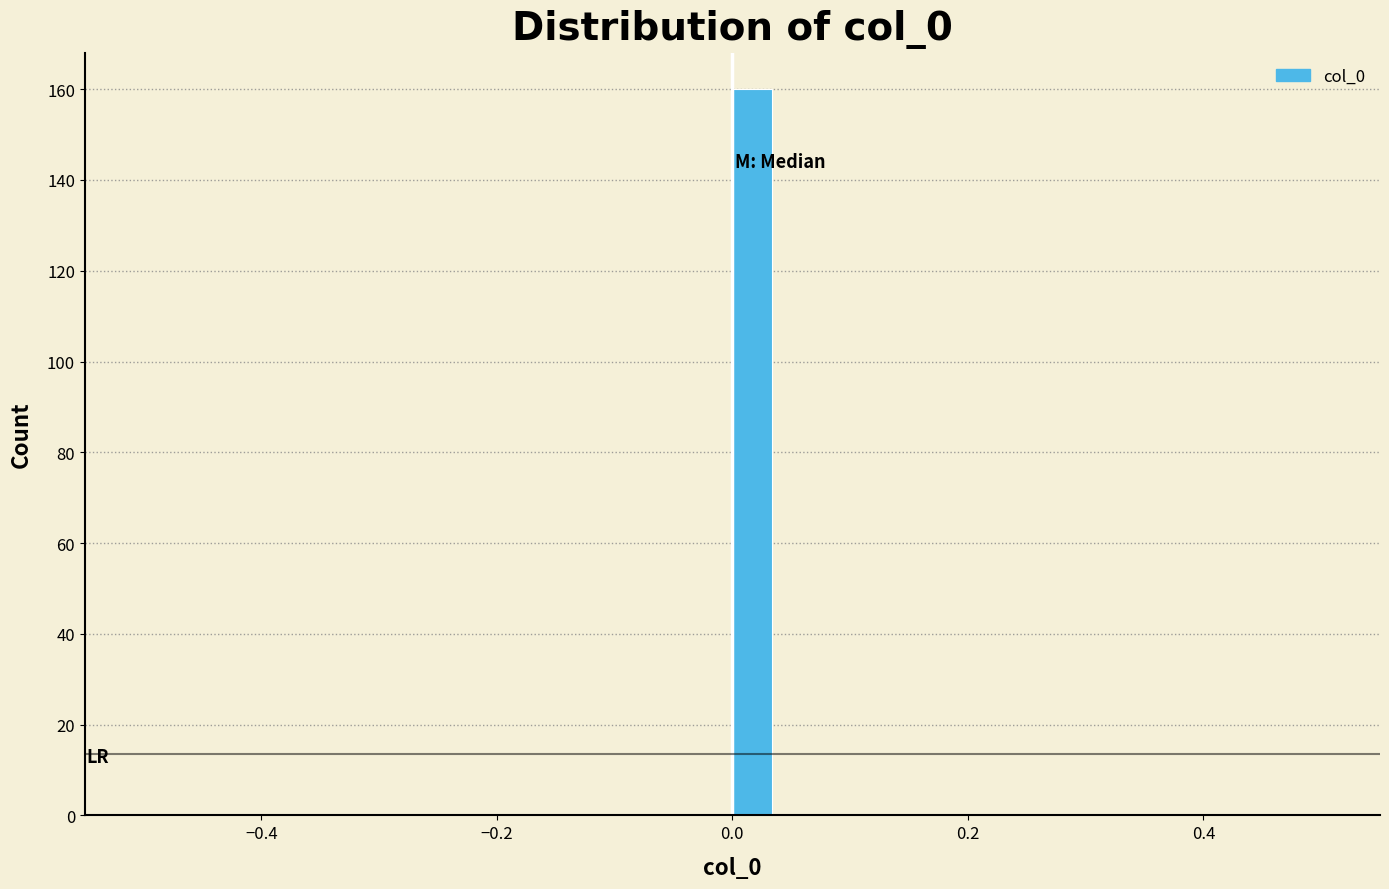

Around what value on the x-axis is the tallest bar? Give the approximate position of its centre, as read against the axis.

0.02